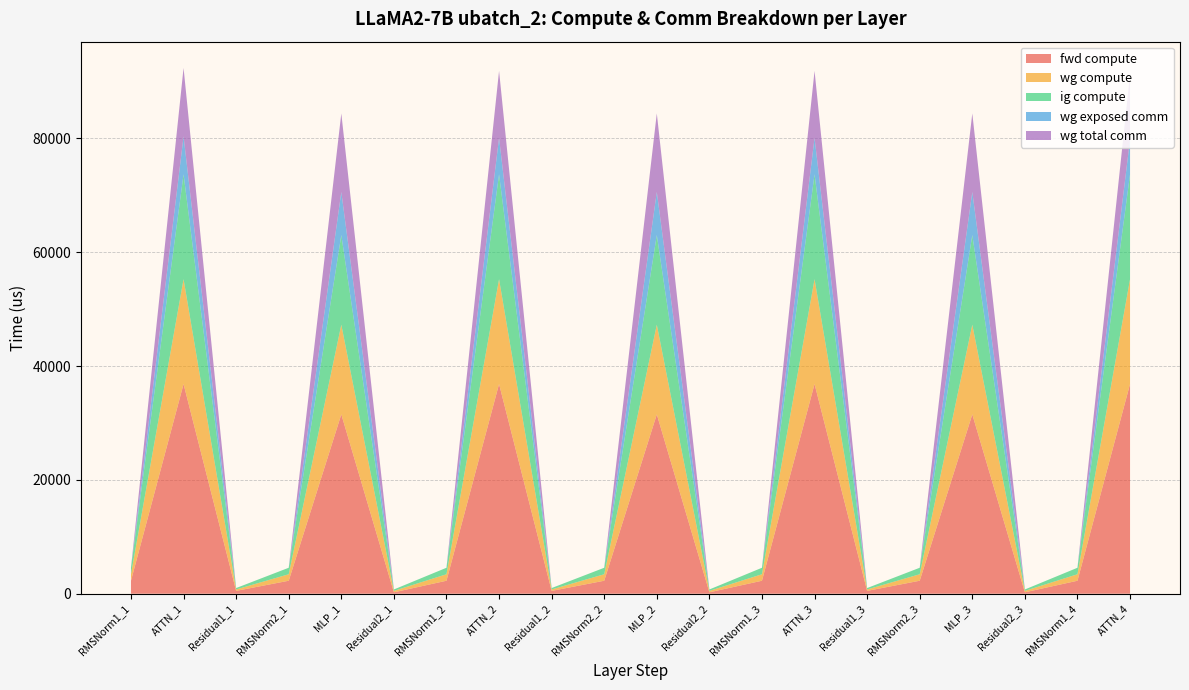

Reading left to right, transcribe all the data shown in this chart.

fwd compute: RMSNorm1_1=2280.6	ATTN_1=36844.3	Residual1_1=498.1	RMSNorm2_1=2280.6	MLP_1=31509.7	Residual2_1=249.0	RMSNorm1_2=2280.6	ATTN_2=36844.3	Residual1_2=498.1	RMSNorm2_2=2280.6	MLP_2=31509.7	Residual2_2=249.0	RMSNorm1_3=2280.6	ATTN_3=36844.3	Residual1_3=498.1	RMSNorm2_3=2280.6	MLP_3=31509.7	Residual2_3=249.0	RMSNorm1_4=2280.6	ATTN_4=36844.3
wg compute: RMSNorm1_1=1140.3	ATTN_1=18422.2	Residual1_1=249.0	RMSNorm2_1=1140.3	MLP_1=15754.8	Residual2_1=249.0	RMSNorm1_2=1140.3	ATTN_2=18422.2	Residual1_2=249.0	RMSNorm2_2=1140.3	MLP_2=15754.8	Residual2_2=249.0	RMSNorm1_3=1140.3	ATTN_3=18422.2	Residual1_3=249.0	RMSNorm2_3=1140.3	MLP_3=15754.8	Residual2_3=249.0	RMSNorm1_4=1140.3	ATTN_4=18422.2
ig compute: RMSNorm1_1=1140.3	ATTN_1=18422.2	Residual1_1=249.0	RMSNorm2_1=1140.3	MLP_1=15754.8	Residual2_1=249.0	RMSNorm1_2=1140.3	ATTN_2=18422.2	Residual1_2=249.0	RMSNorm2_2=1140.3	MLP_2=15754.8	Residual2_2=249.0	RMSNorm1_3=1140.3	ATTN_3=18422.2	Residual1_3=249.0	RMSNorm2_3=1140.3	MLP_3=15754.8	Residual2_3=249.0	RMSNorm1_4=1140.3	ATTN_4=18422.2
wg exposed comm: RMSNorm1_1=0.0	ATTN_1=6662.2	Residual1_1=0.0	RMSNorm2_1=0.0	MLP_1=7565.8	Residual2_1=0.0	RMSNorm1_2=0.0	ATTN_2=6406.5	Residual1_2=0.0	RMSNorm2_2=0.0	MLP_2=7565.8	Residual2_2=0.0	RMSNorm1_3=0.0	ATTN_3=6406.5	Residual1_3=0.0	RMSNorm2_3=0.0	MLP_3=7565.8	Residual2_3=0.0	RMSNorm1_4=0.0	ATTN_4=6114.3
wg total comm: RMSNorm1_1=0.0	ATTN_1=12021.8	Residual1_1=0.0	RMSNorm2_1=0.0	MLP_1=13800.3	Residual2_1=0.0	RMSNorm1_2=0.0	ATTN_2=11766.1	Residual1_2=0.0	RMSNorm2_2=0.0	MLP_2=13800.3	Residual2_2=0.0	RMSNorm1_3=0.0	ATTN_3=11766.1	Residual1_3=0.0	RMSNorm2_3=0.0	MLP_3=13800.3	Residual2_3=0.0	RMSNorm1_4=0.0	ATTN_4=11473.9